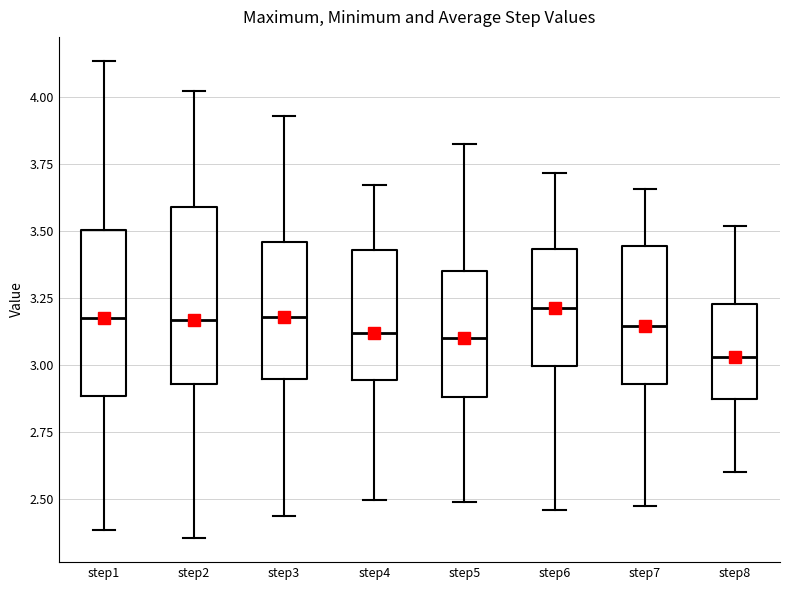

Reading left to right, transcribe this box plot: for each box, give where its median line is, the range the box spans, and where its two whiskers end, as read against the y-axis. The values are not printed on the chart, so give them approximately, as read against the axis.

step1: median 3.15, box 2.90 to 3.50, whiskers 2.40 to 4.15
step2: median 3.15, box 2.95 to 3.60, whiskers 2.35 to 4.00
step3: median 3.20, box 2.95 to 3.45, whiskers 2.45 to 3.95
step4: median 3.10, box 2.95 to 3.45, whiskers 2.50 to 3.65
step5: median 3.10, box 2.90 to 3.35, whiskers 2.50 to 3.80
step6: median 3.20, box 3.00 to 3.45, whiskers 2.45 to 3.70
step7: median 3.15, box 2.95 to 3.45, whiskers 2.45 to 3.65
step8: median 3.05, box 2.85 to 3.20, whiskers 2.60 to 3.50